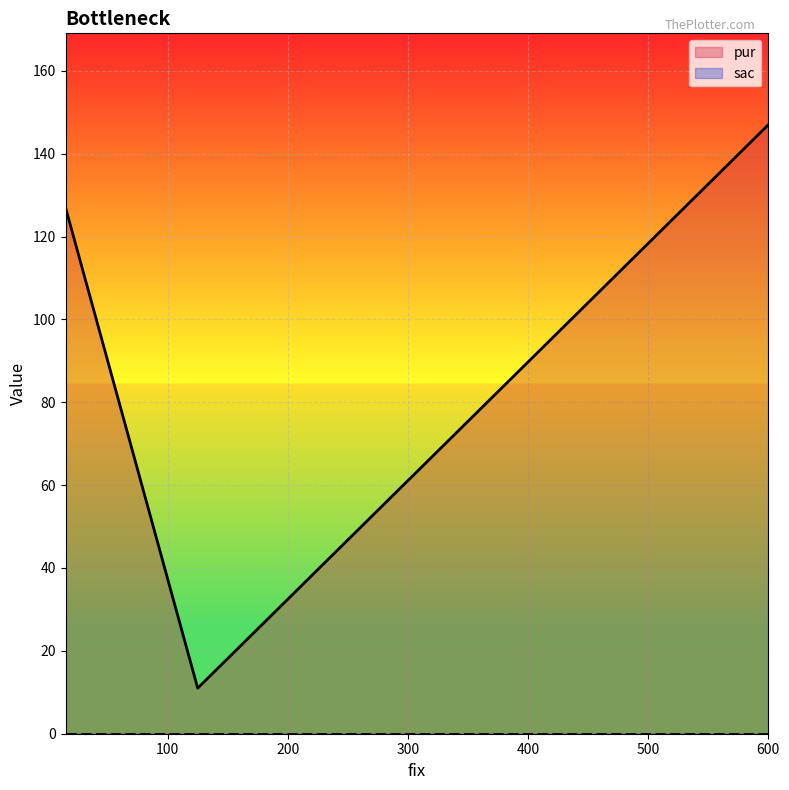

Rank the series by their maximum value, from highest to lowest.

pur, sac